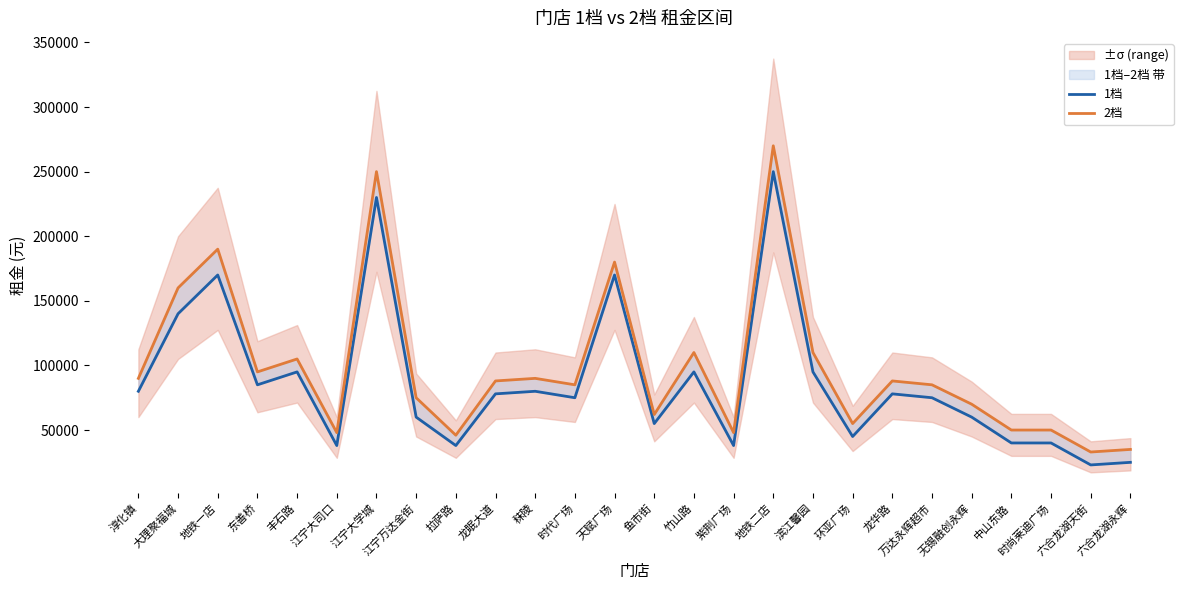

Count the number of categories in the chart.

26